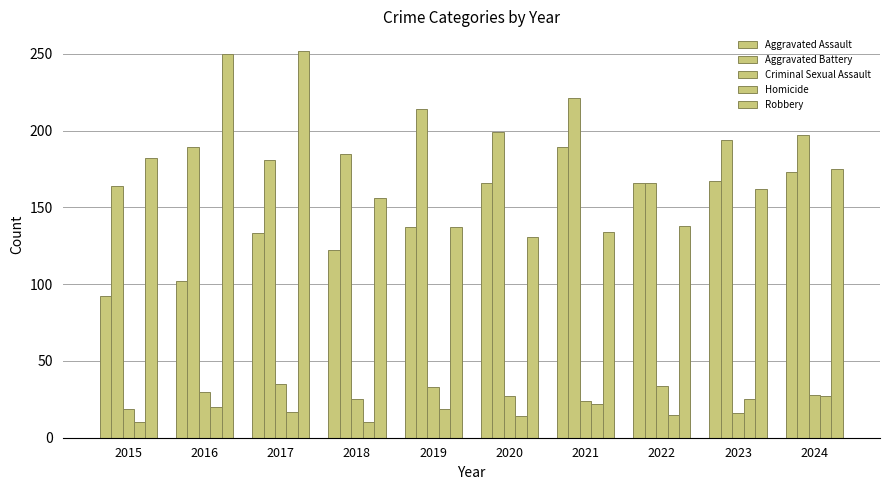

At which label is Aggravated Assault closest to 140?

2019